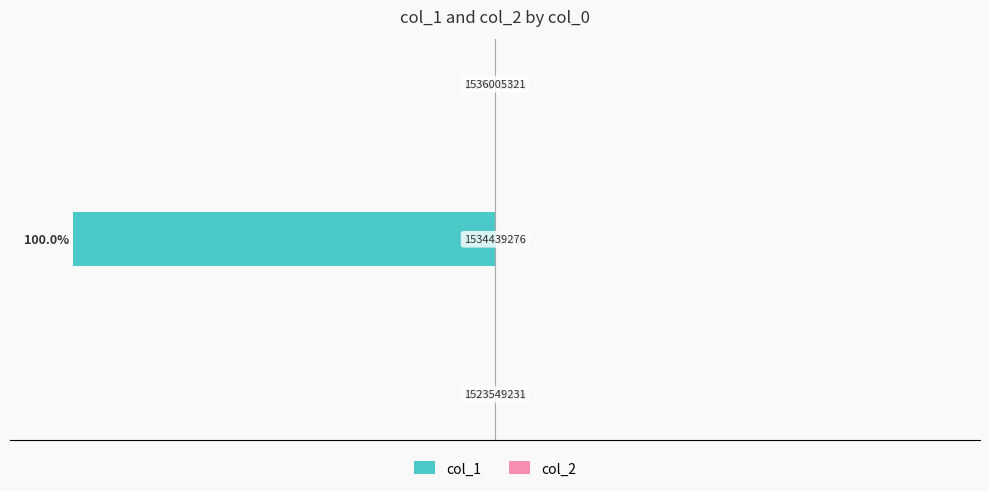

What is the sum of all values?

-100